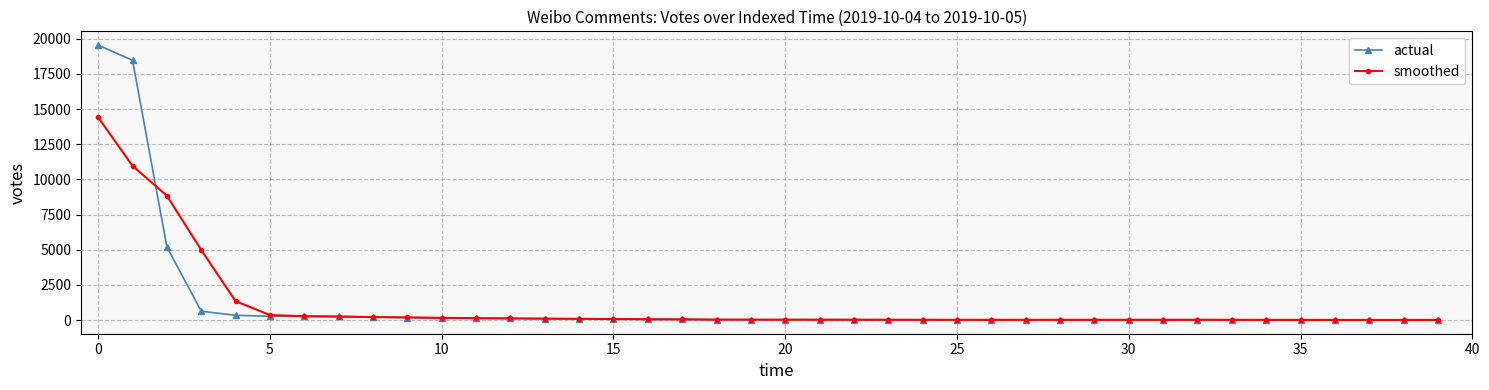

Does the chart display data point markers on the line(s)?

Yes